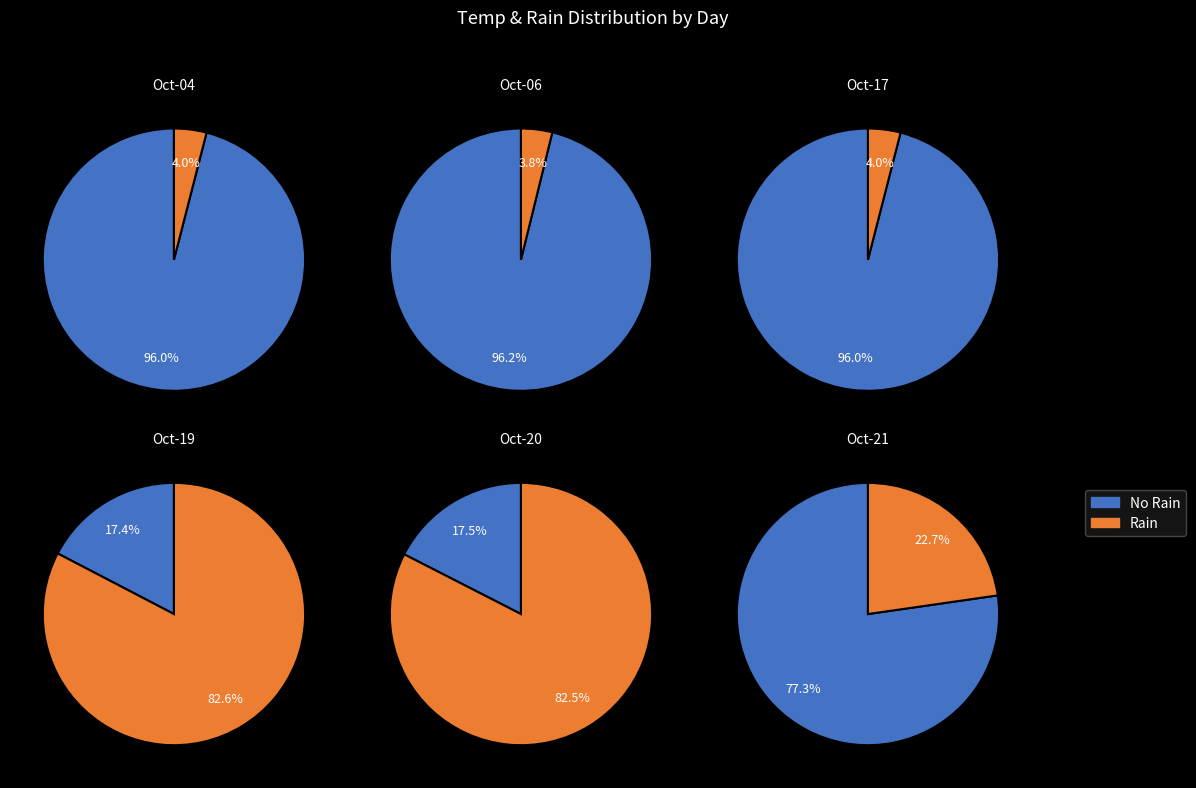

Which category has the biggest portion of the pie?

2023-10-06